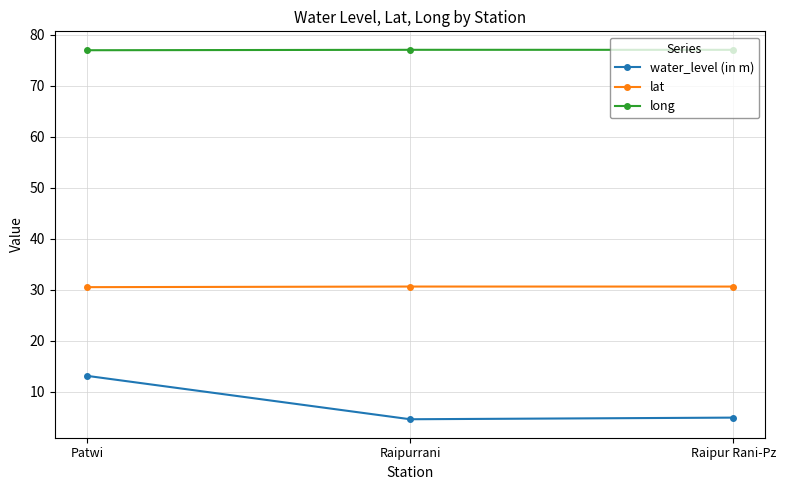

What position from the right is Raipurrani?

2